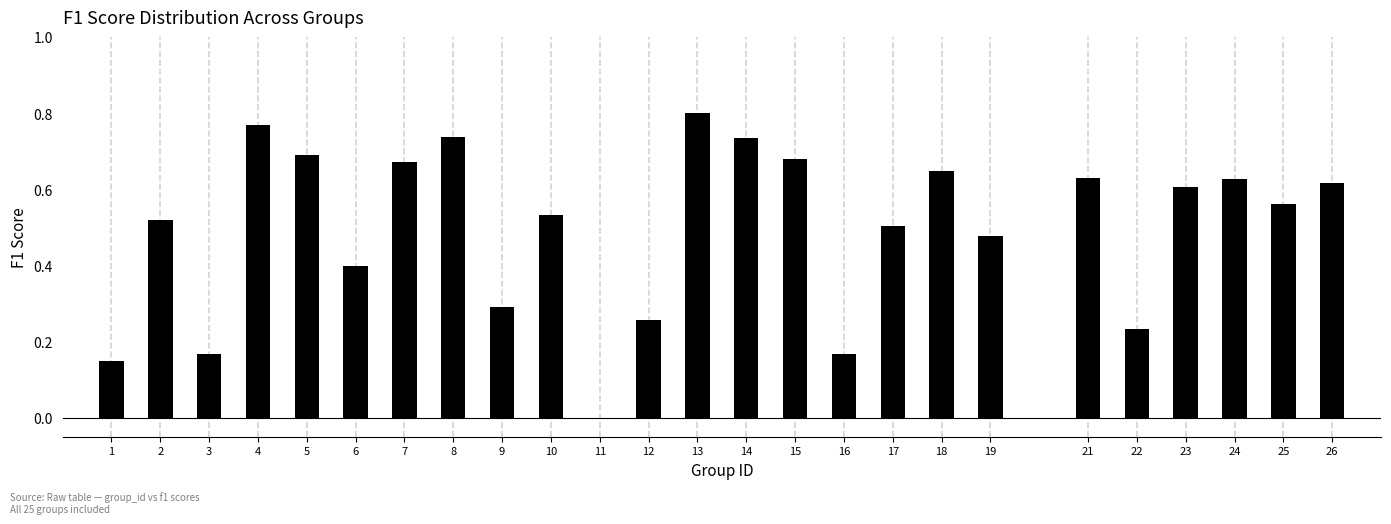

What is the sum of all values?

12.5